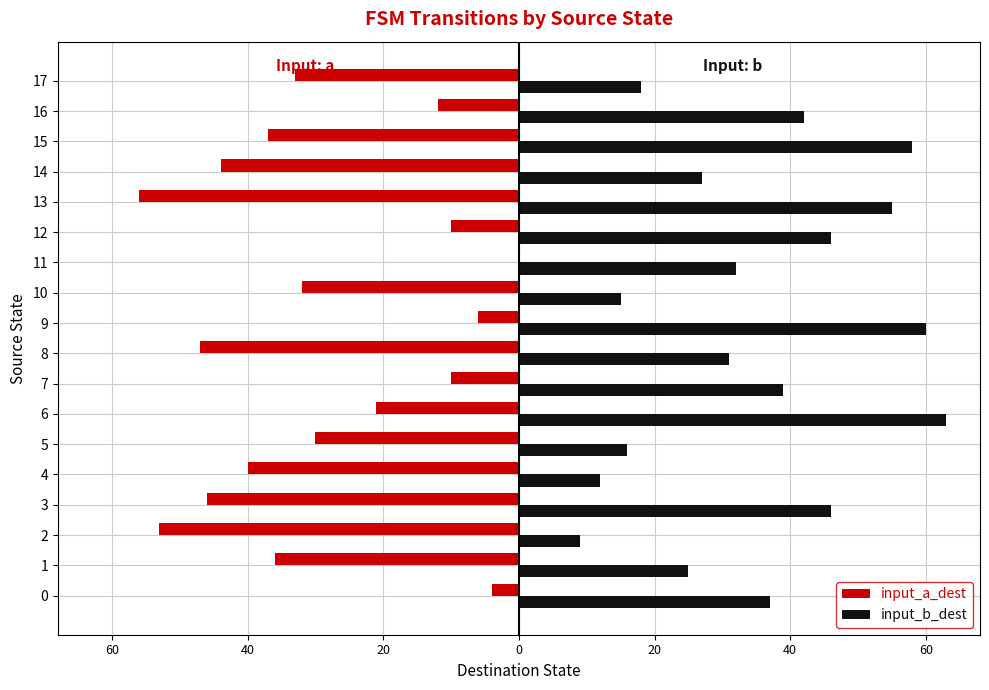

The value of input_b_dest at 13 is 55. True or false?

True